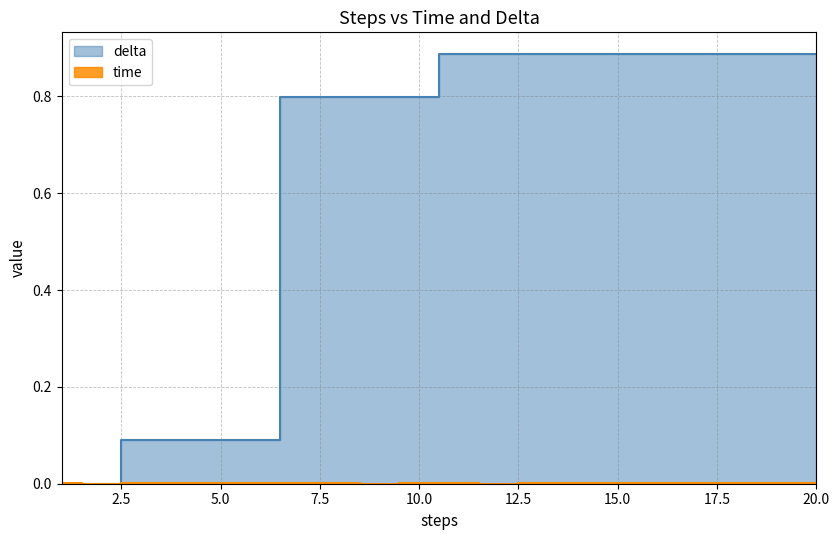

List the series in order of their peak value, lowest first.

time, delta